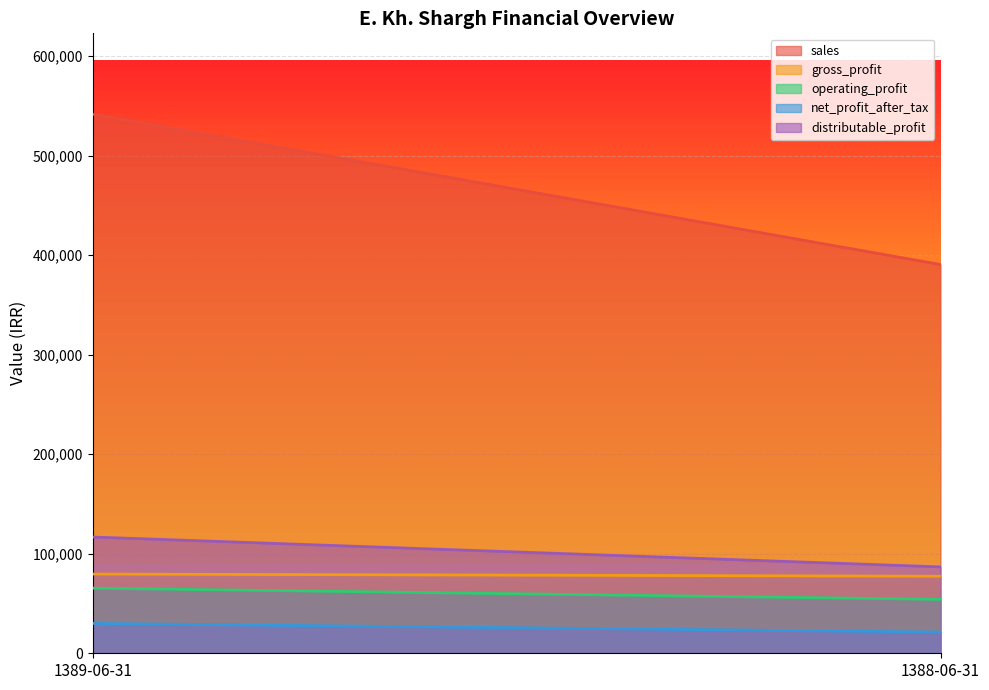

Between 1389-06-31 and 1388-06-31, which series saw the biggest shift?

sales